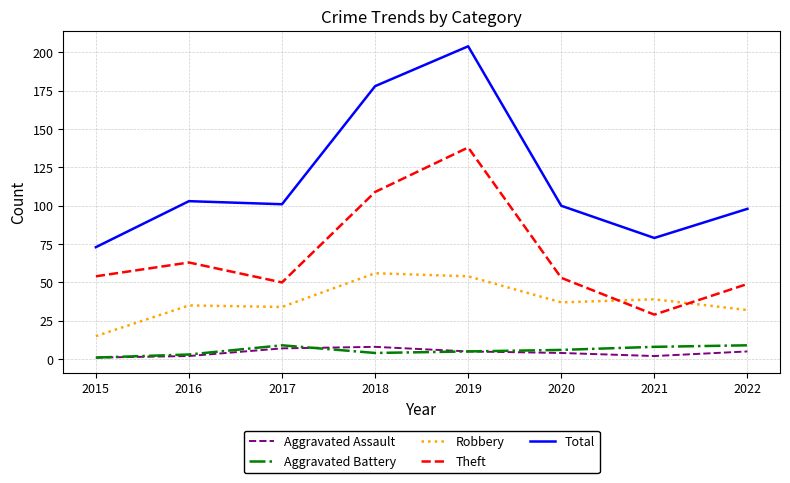

At which label does Theft reach its peak?

2019